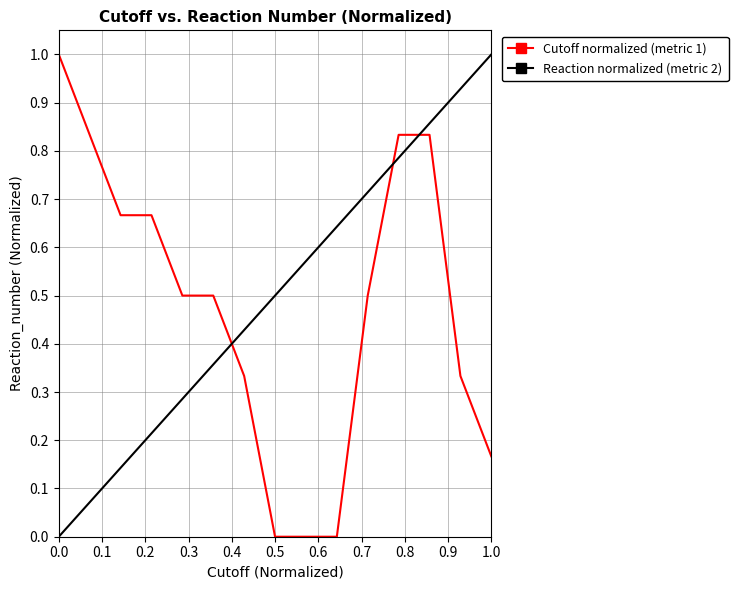

At which label is the value closest to 0?

0.5